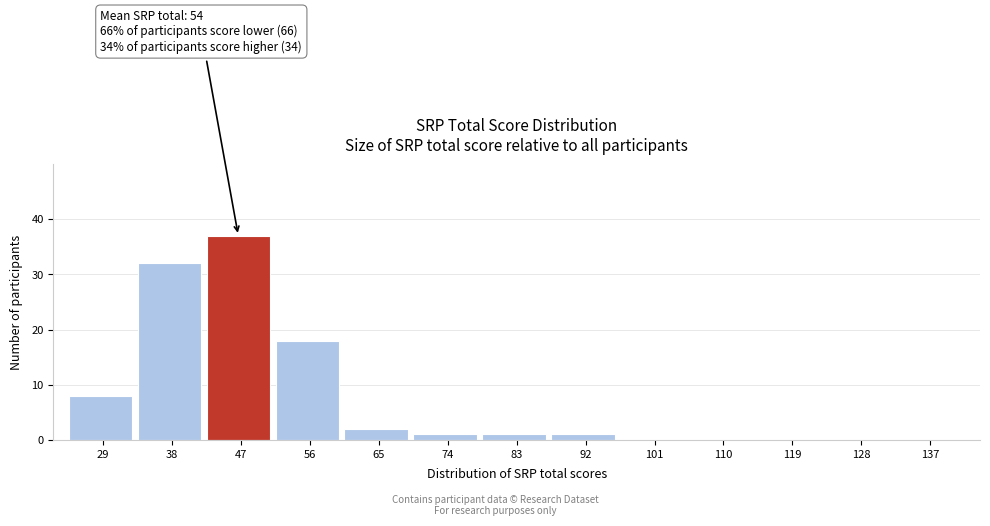

Reading left to right, extract all data points from this chart.

29=8	38=32	47=37	56=18	65=2	74=1	83=1	92=1	101=0	110=0	119=0	128=0	137=0